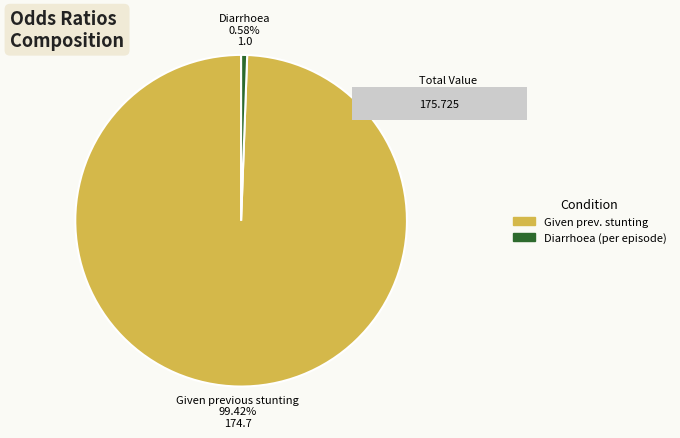

Which slice represents more than half of the pie?

Given previous stunting (HAZ < -2)